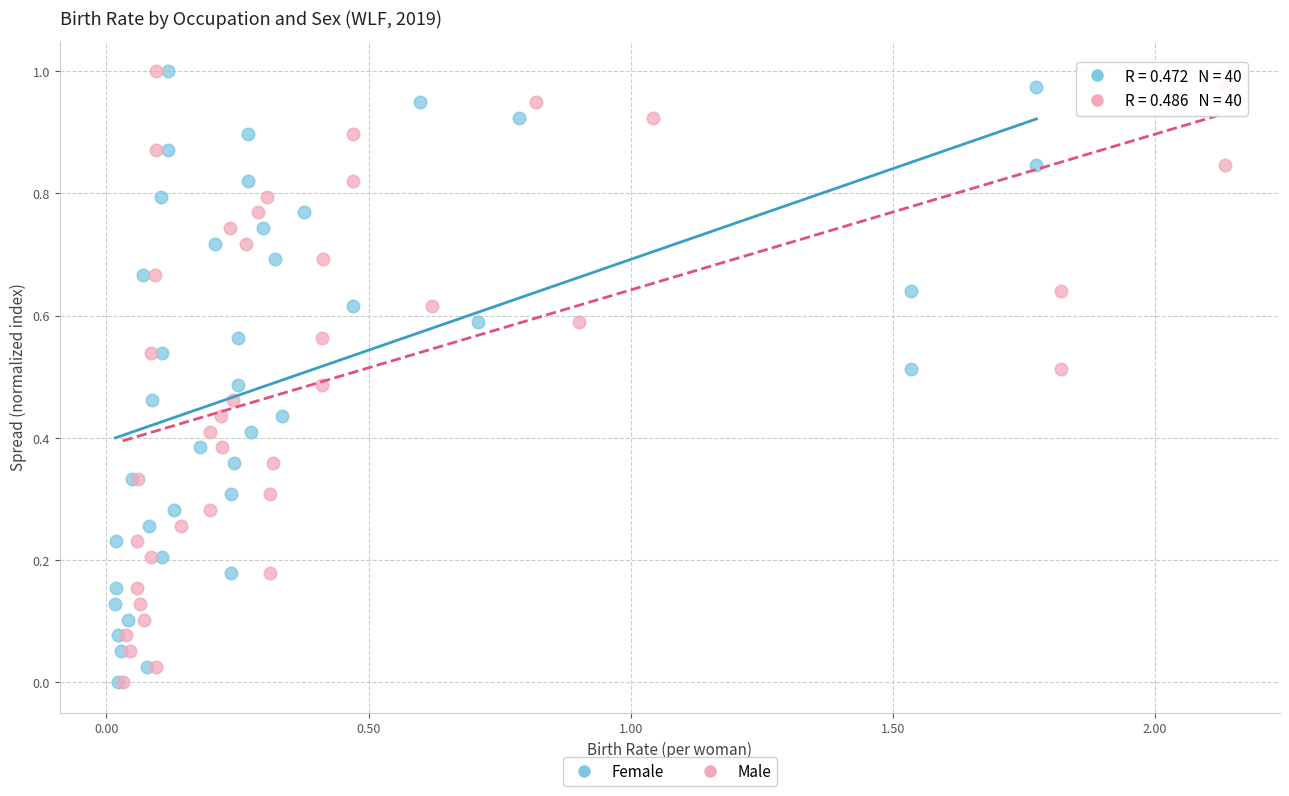

What are all the series names shown in the legend?

Female, Male